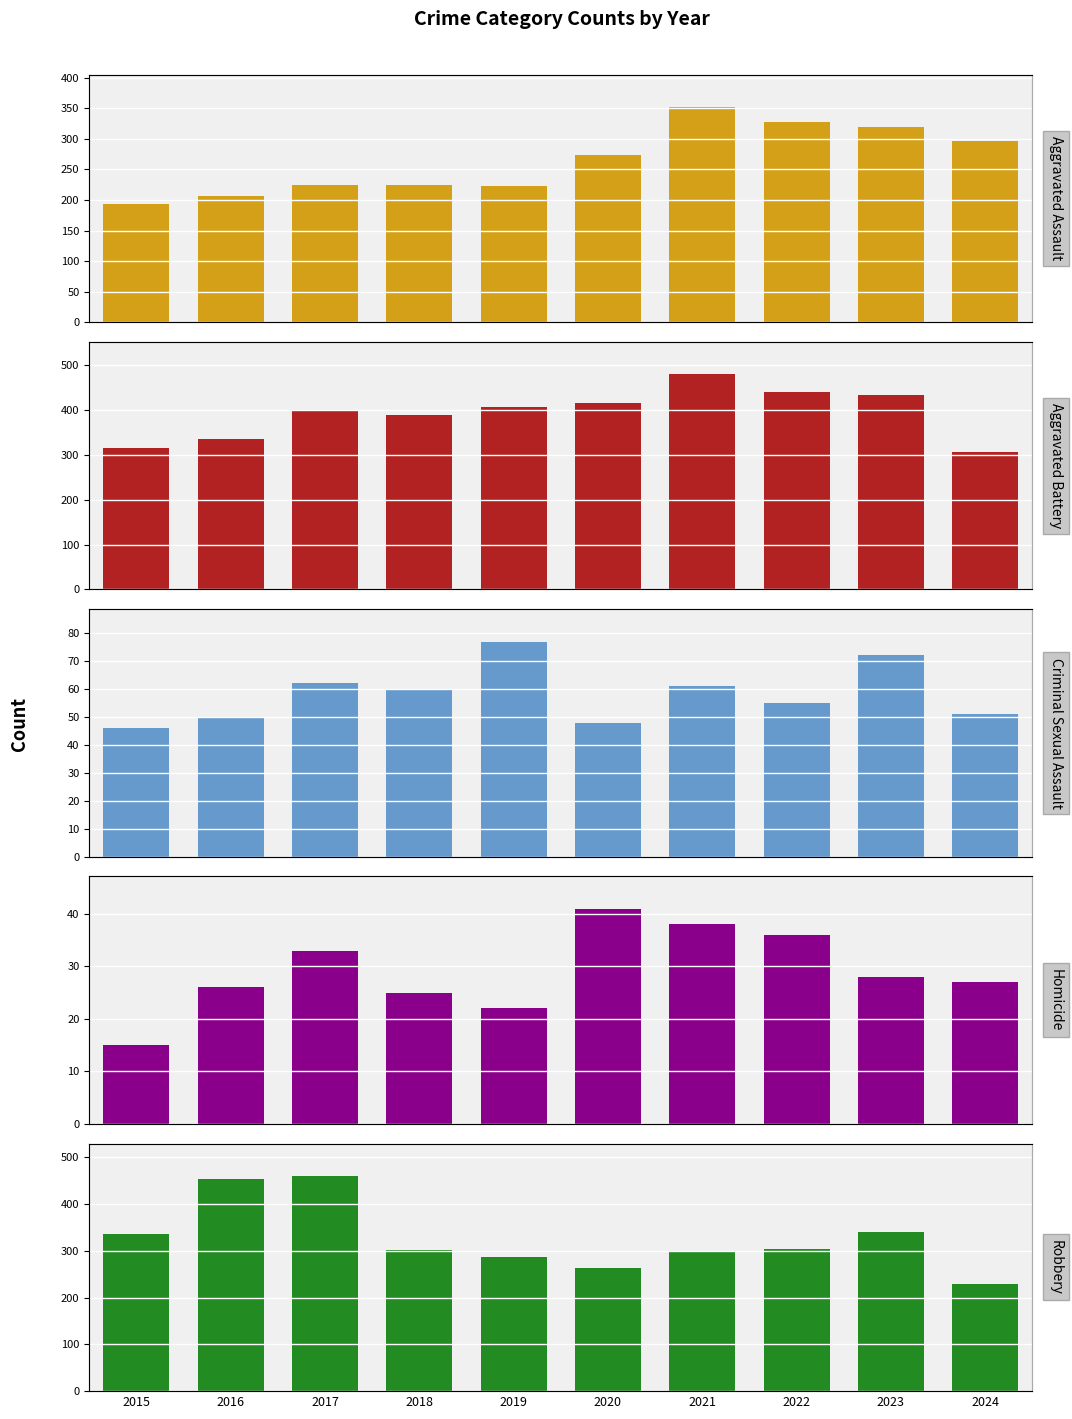

True or false: Aggravated Battery has a value of 389 at 2018.

True